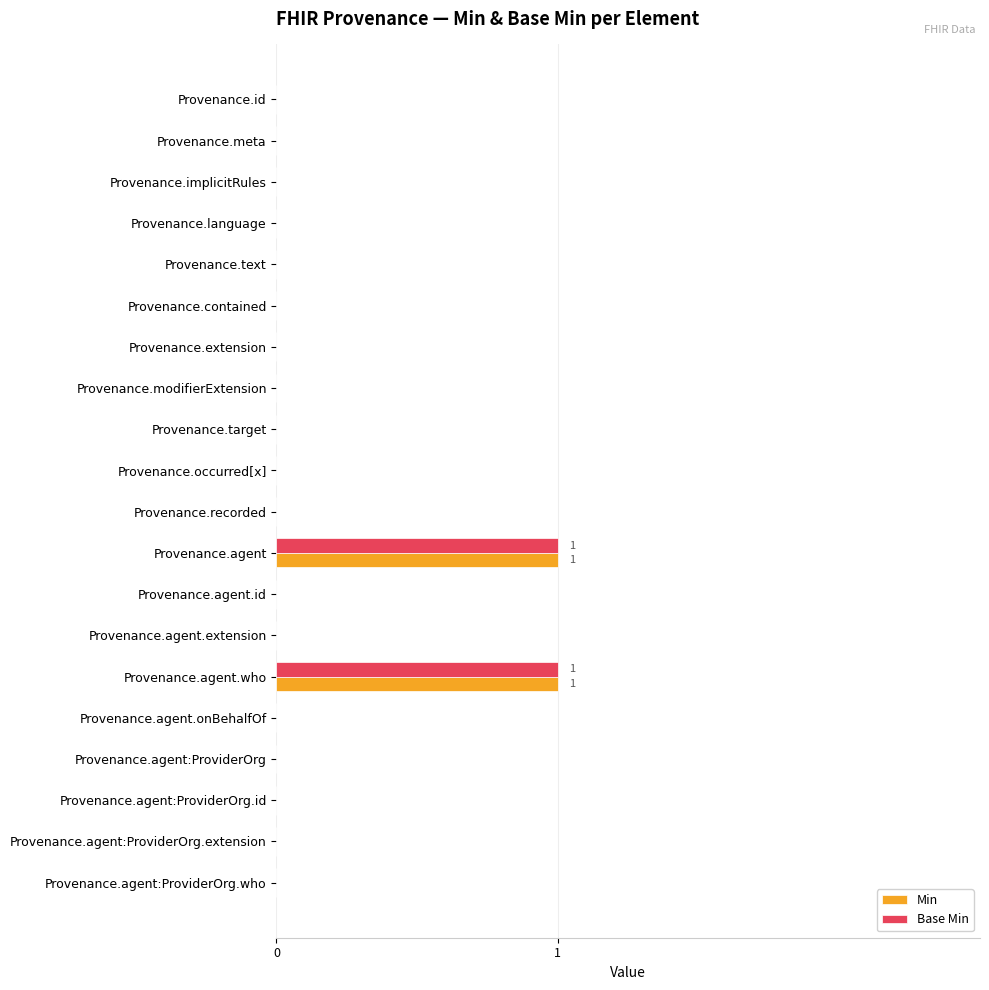

Is it true that Base Min equals -1 at Provenance.meta?

False